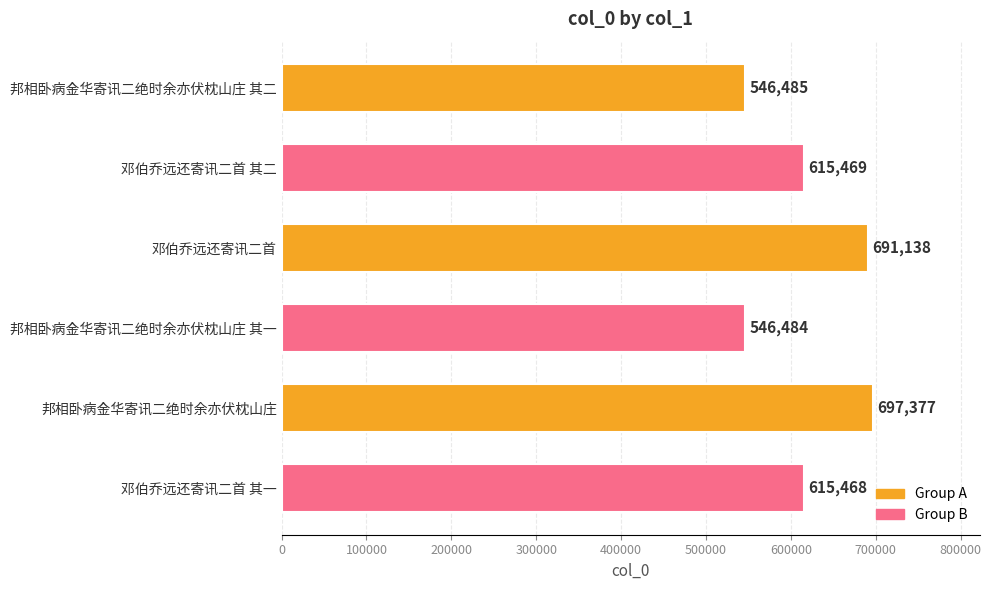

How many bars are there in total?

6